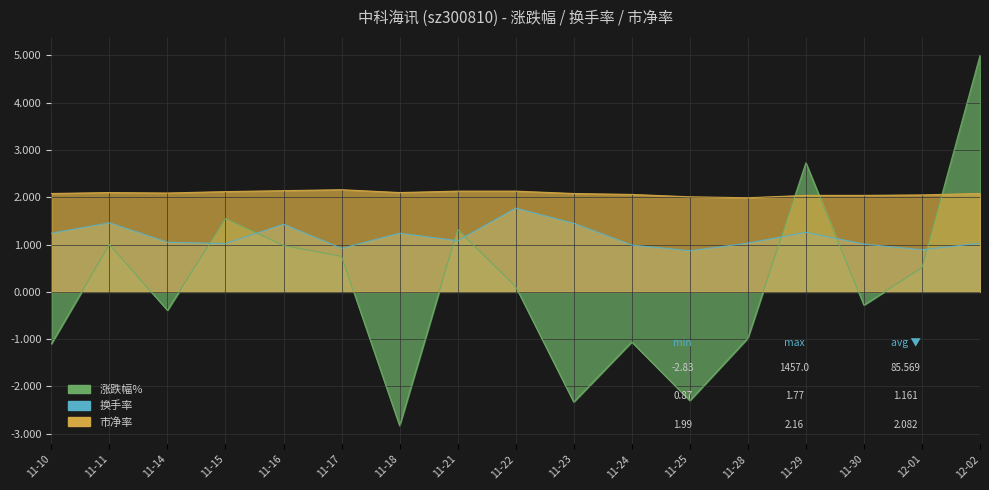

How many series are shown in this chart?

2